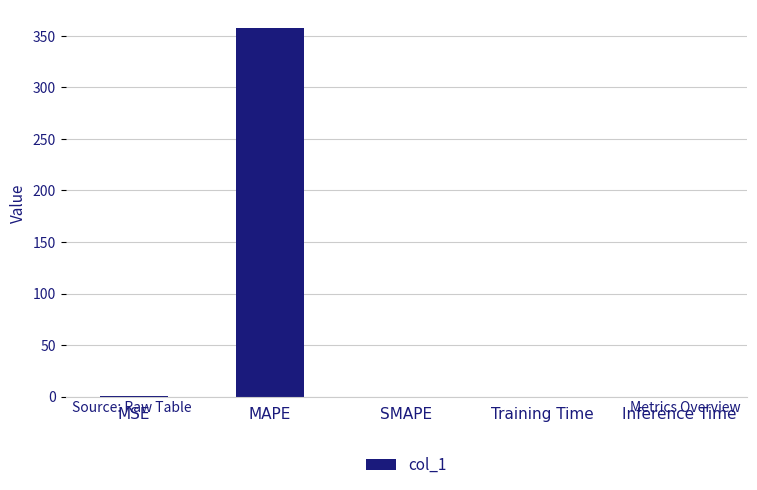

Are the bars horizontal?

No